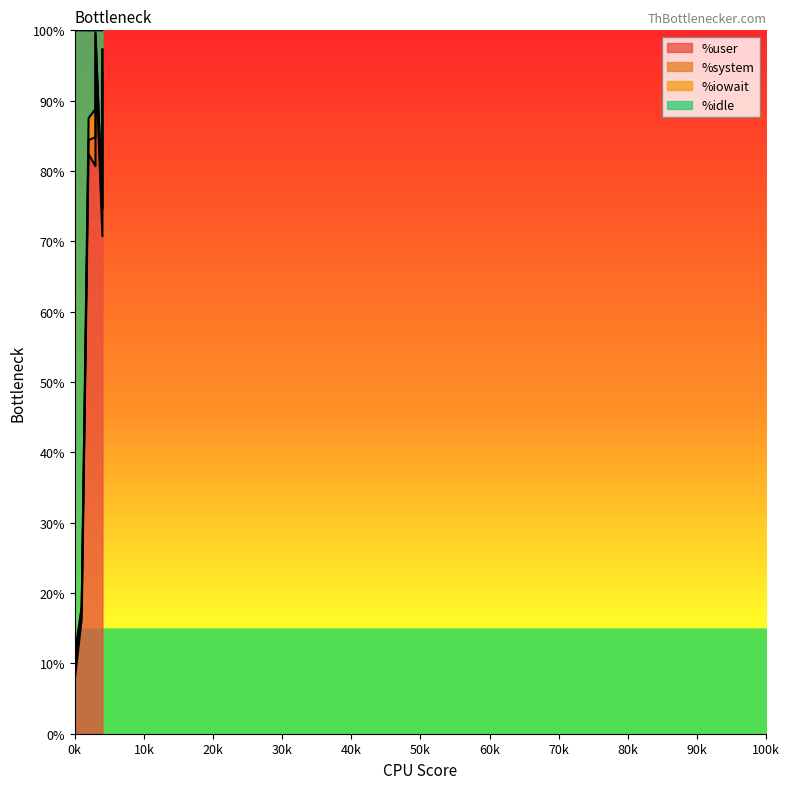

Is the value of %idle at 1 greater than the value of %iowait at 4?

Yes